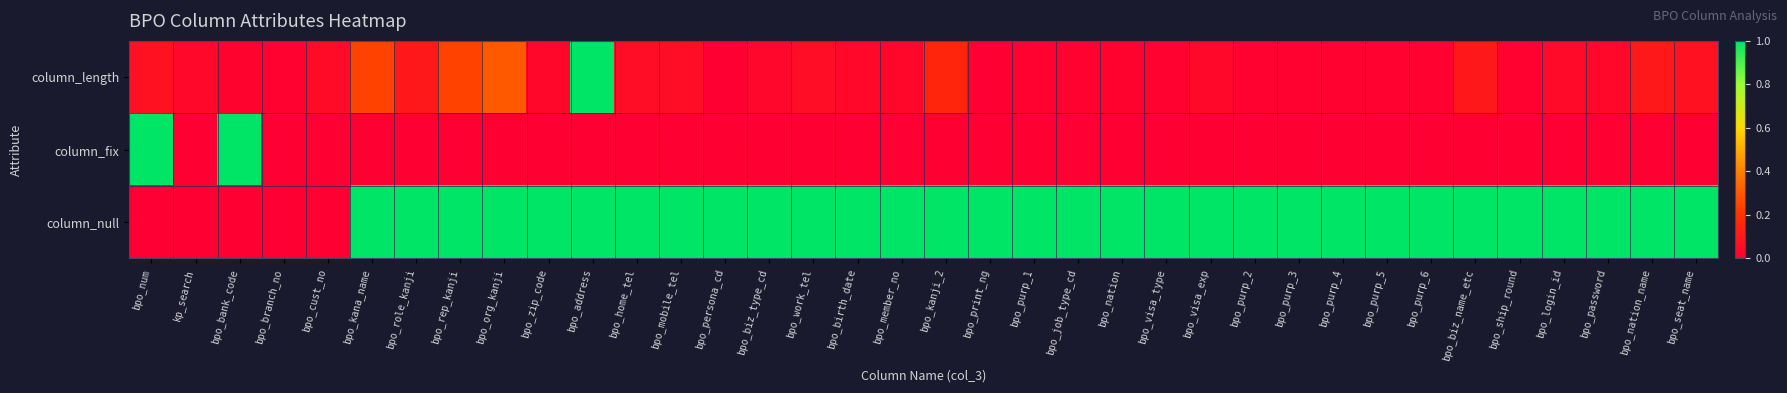

Reading left to right, transcribe all the data shown in this chart.

column_length: bpo_num=0.1	kp_search=0.0	bpo_bank_code=0.0	bpo_branch_no=0.0	bpo_cust_no=0.0	bpo_kana_name=0.2	bpo_role_kanji=0.1	bpo_rep_kanji=0.2	bpo_org_kanji=0.3	bpo_zip_code=0.0	bpo_address=1.0	bpo_home_tel=0.1	bpo_mobile_tel=0.1	bpo_persona_cd=0.0	bpo_biz_type_cd=0.0	bpo_work_tel=0.1	bpo_birth_date=0.0	bpo_member_no=0.0	bpo_kanji_2=0.1	bpo_print_ng=0.0	bpo_purp_1=0.0	bpo_job_type_cd=0.0	bpo_nation=0.0	bpo_visa_type=0.0	bpo_visa_exp=0.0	bpo_purp_2=0.0	bpo_purp_3=0.0	bpo_purp_4=0.0	bpo_purp_5=0.0	bpo_purp_6=0.0	bpo_biz_name_etc=0.1	bpo_ship_round=0.0	bpo_login_id=0.0	bpo_password=0.0	bpo_nation_name=0.1	bpo_seat_name=0.1
column_fix: bpo_num=1.0	kp_search=0.0	bpo_bank_code=1.0	bpo_branch_no=0.0	bpo_cust_no=0.0	bpo_kana_name=0.0	bpo_role_kanji=0.0	bpo_rep_kanji=0.0	bpo_org_kanji=0.0	bpo_zip_code=0.0	bpo_address=0.0	bpo_home_tel=0.0	bpo_mobile_tel=0.0	bpo_persona_cd=0.0	bpo_biz_type_cd=0.0	bpo_work_tel=0.0	bpo_birth_date=0.0	bpo_member_no=0.0	bpo_kanji_2=0.0	bpo_print_ng=0.0	bpo_purp_1=0.0	bpo_job_type_cd=0.0	bpo_nation=0.0	bpo_visa_type=0.0	bpo_visa_exp=0.0	bpo_purp_2=0.0	bpo_purp_3=0.0	bpo_purp_4=0.0	bpo_purp_5=0.0	bpo_purp_6=0.0	bpo_biz_name_etc=0.0	bpo_ship_round=0.0	bpo_login_id=0.0	bpo_password=0.0	bpo_nation_name=0.0	bpo_seat_name=0.0
column_null: bpo_num=0.0	kp_search=0.0	bpo_bank_code=0.0	bpo_branch_no=0.0	bpo_cust_no=0.0	bpo_kana_name=1.0	bpo_role_kanji=1.0	bpo_rep_kanji=1.0	bpo_org_kanji=1.0	bpo_zip_code=1.0	bpo_address=1.0	bpo_home_tel=1.0	bpo_mobile_tel=1.0	bpo_persona_cd=1.0	bpo_biz_type_cd=1.0	bpo_work_tel=1.0	bpo_birth_date=1.0	bpo_member_no=1.0	bpo_kanji_2=1.0	bpo_print_ng=1.0	bpo_purp_1=1.0	bpo_job_type_cd=1.0	bpo_nation=1.0	bpo_visa_type=1.0	bpo_visa_exp=1.0	bpo_purp_2=1.0	bpo_purp_3=1.0	bpo_purp_4=1.0	bpo_purp_5=1.0	bpo_purp_6=1.0	bpo_biz_name_etc=1.0	bpo_ship_round=1.0	bpo_login_id=1.0	bpo_password=1.0	bpo_nation_name=1.0	bpo_seat_name=1.0